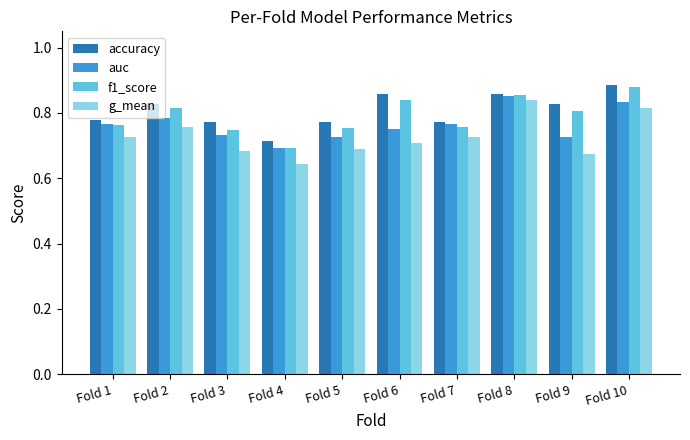

At which category does the chart reach its minimum across all series?

Fold 4